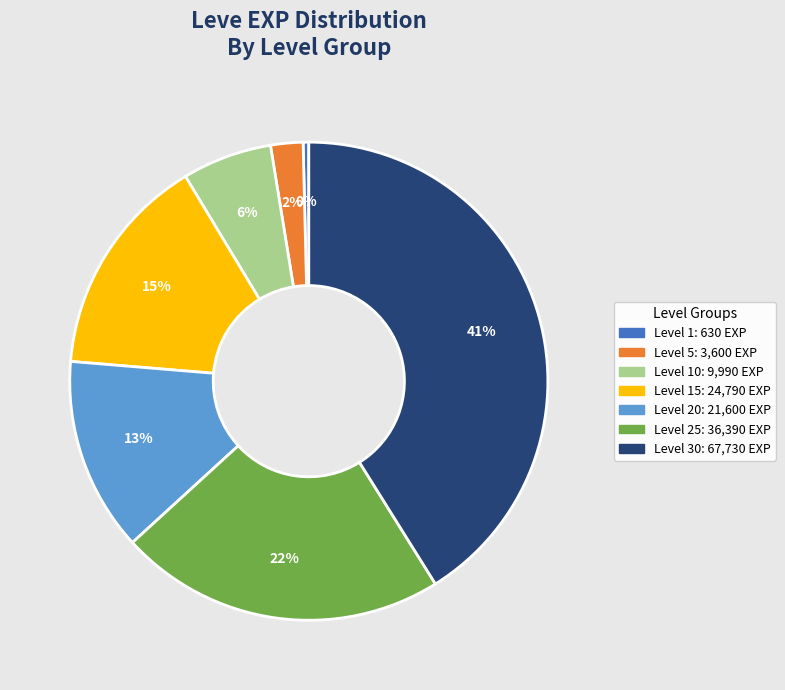

How many slices are in this pie chart?

7